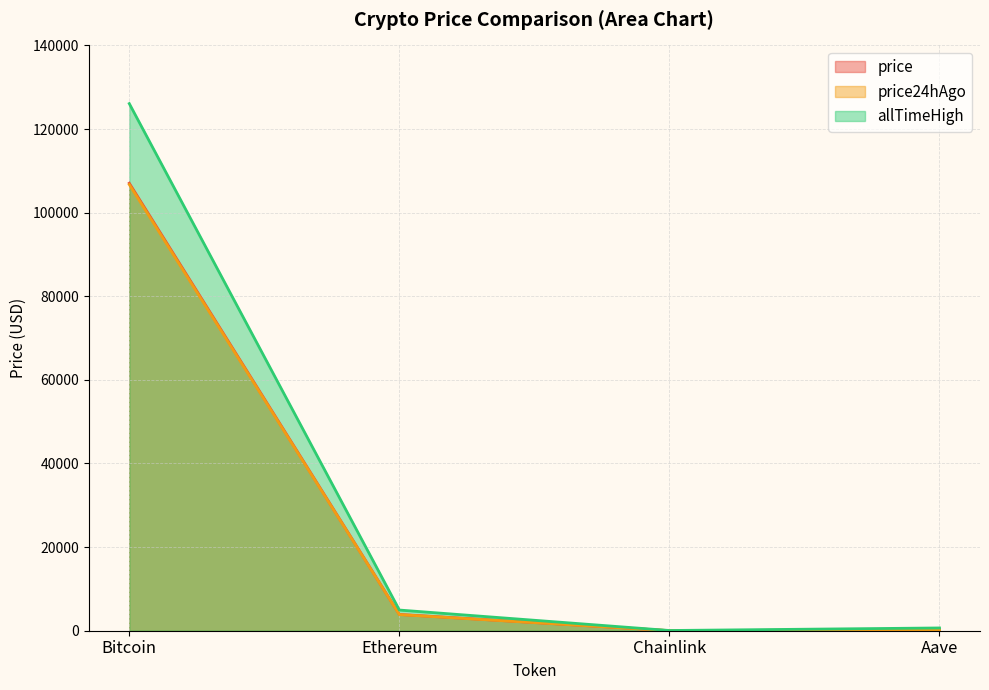

At which label does price reach its peak?

Bitcoin